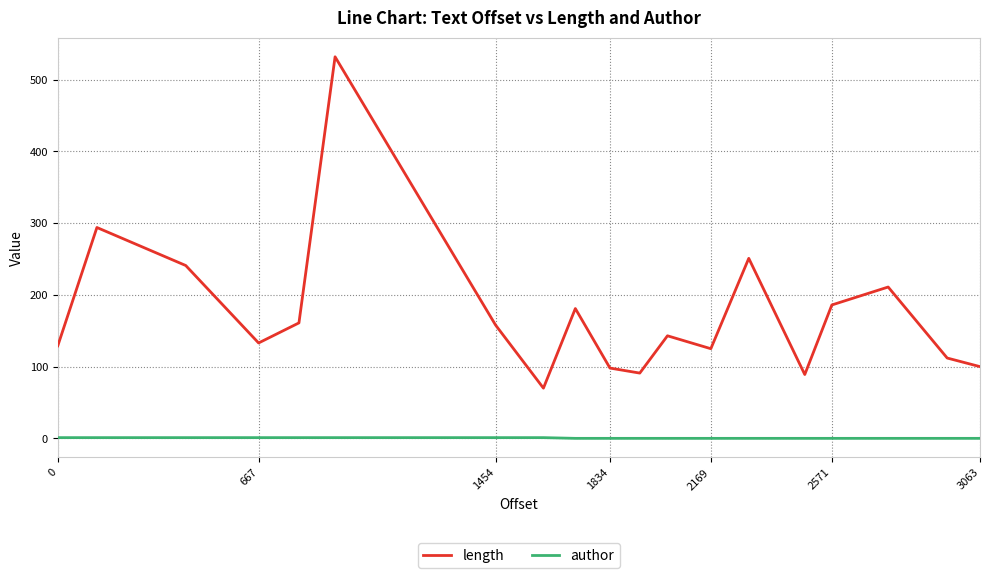

Which series has the largest range (max minus min)?

length